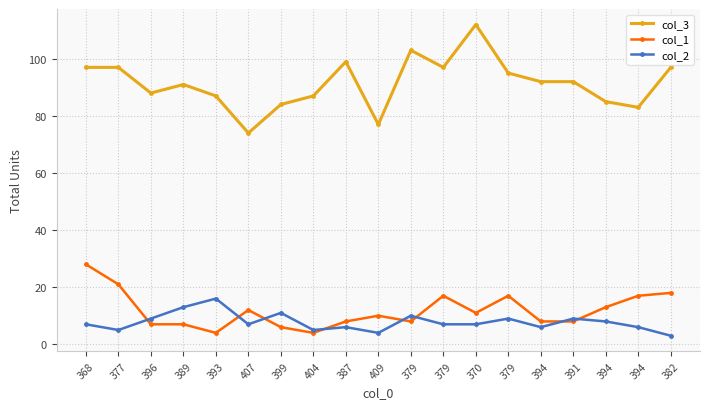

How many values in the col_1 series are below 10?

9